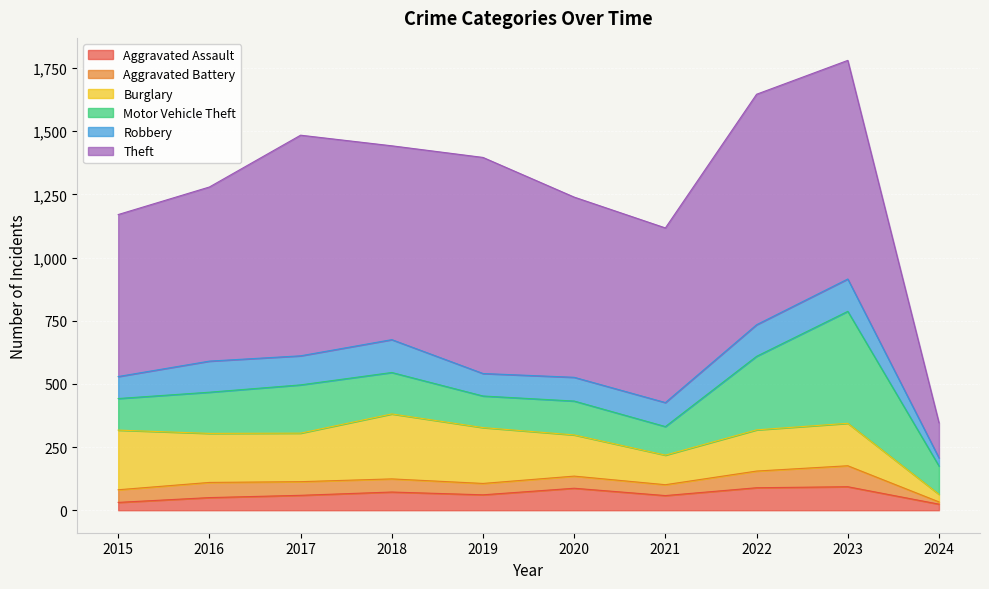

Reading left to right, extract all data points from this chart.

Aggravated Assault: 2015=31	2016=50	2017=59	2018=72	2019=61	2020=87	2021=58	2022=89	2023=93	2024=24
Aggravated Battery: 2015=50	2016=60	2017=54	2018=52	2019=45	2020=48	2021=43	2022=66	2023=83	2024=9
Burglary: 2015=236	2016=194	2017=192	2018=257	2019=221	2020=163	2021=117	2022=163	2023=168	2024=30
Motor Vehicle Theft: 2015=125	2016=163	2017=191	2018=164	2019=125	2020=134	2021=113	2022=291	2023=443	2024=112
Robbery: 2015=87	2016=123	2017=115	2018=130	2019=89	2020=94	2021=95	2022=125	2023=128	2024=32
Theft: 2015=641	2016=689	2017=873	2018=767	2019=855	2020=713	2021=691	2022=912	2023=865	2024=139